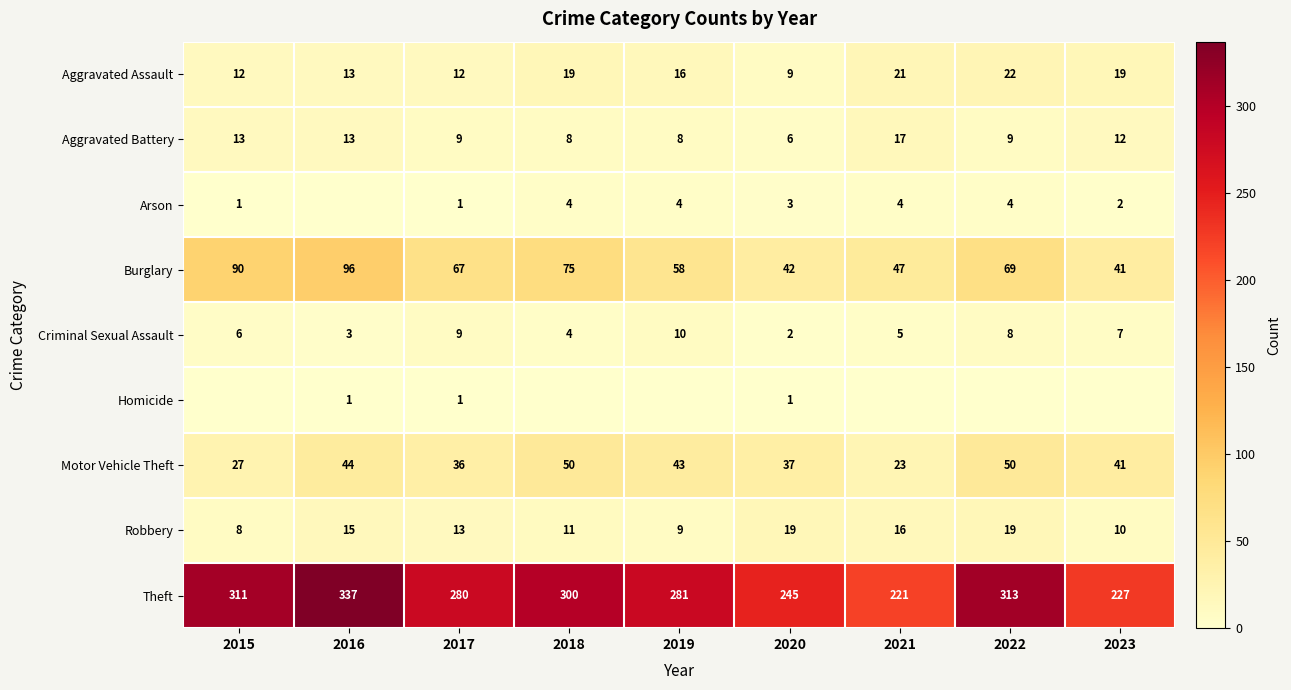

What is the maximum value for Burglary?

96